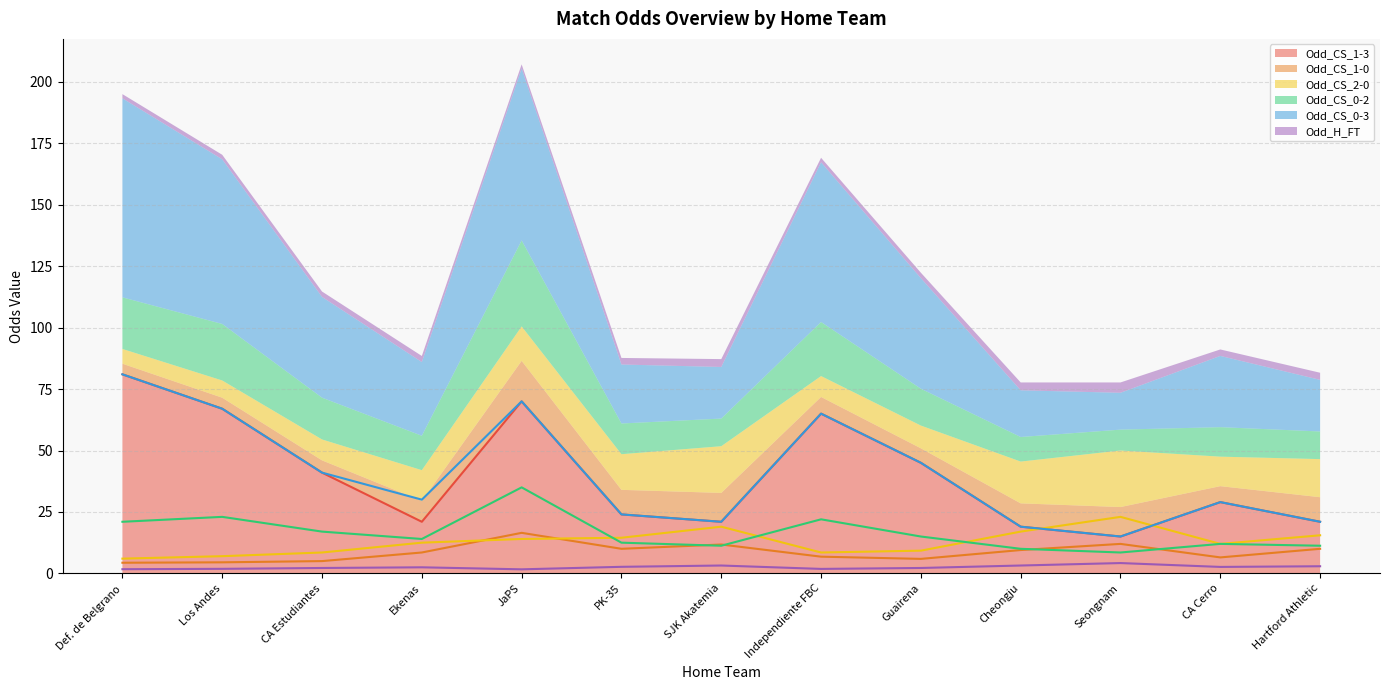

Rank the series at CA Estudiantes from lowest to highest value.

Odd_H_FT, Odd_CS_1-0, Odd_CS_2-0, Odd_CS_0-2, Odd_CS_1-3, Odd_CS_0-3